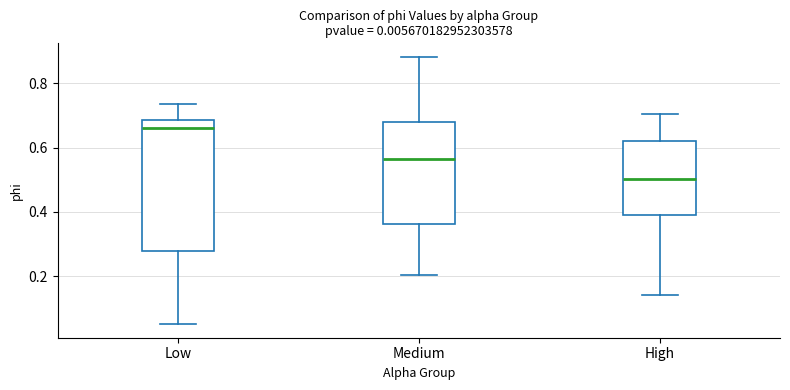

Which box is the tallest, from its lower edge to its upper edge?

Low